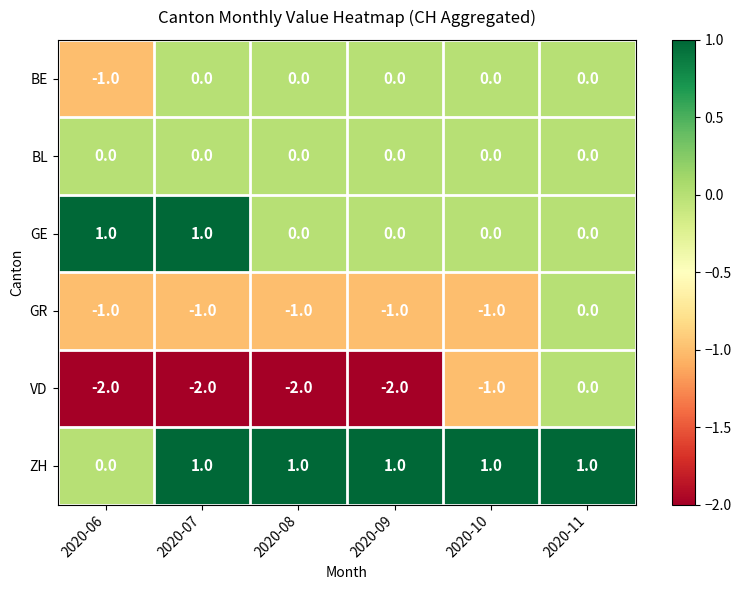

Which series has the widest spread of values?

VD